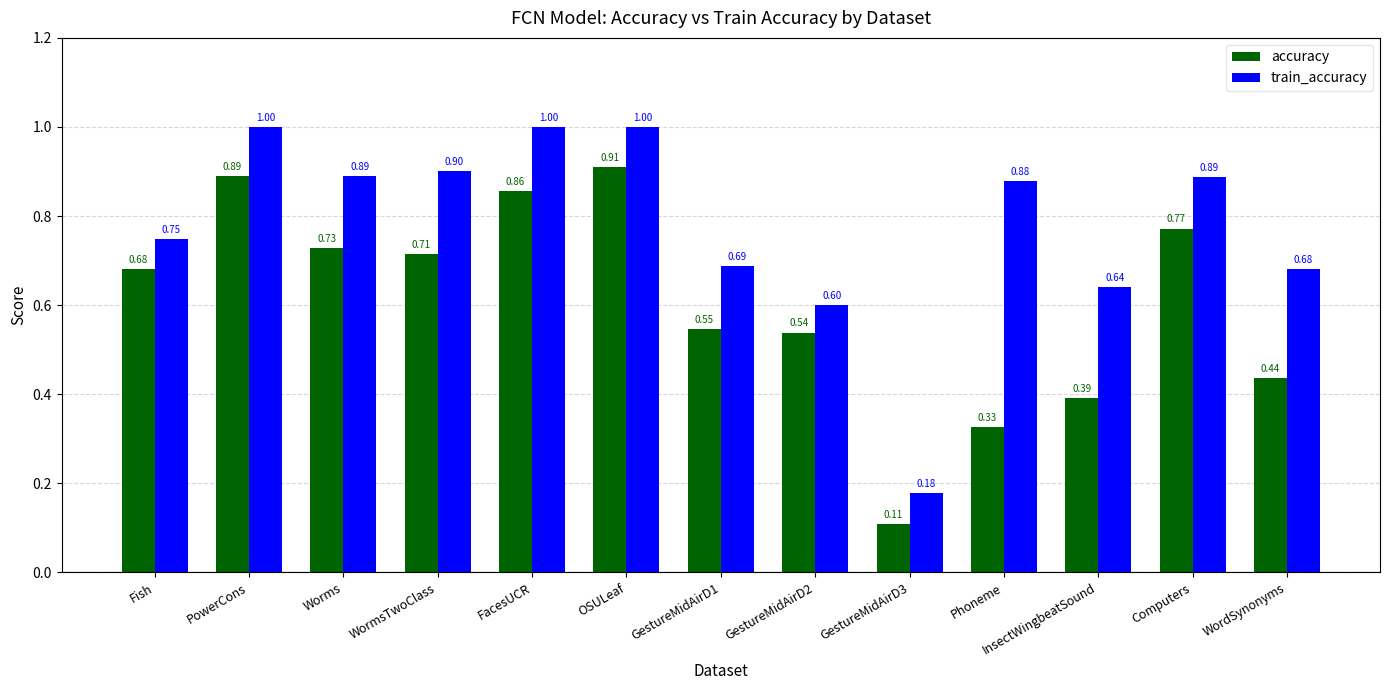

At which category is the sum across all series the highest?

OSULeaf